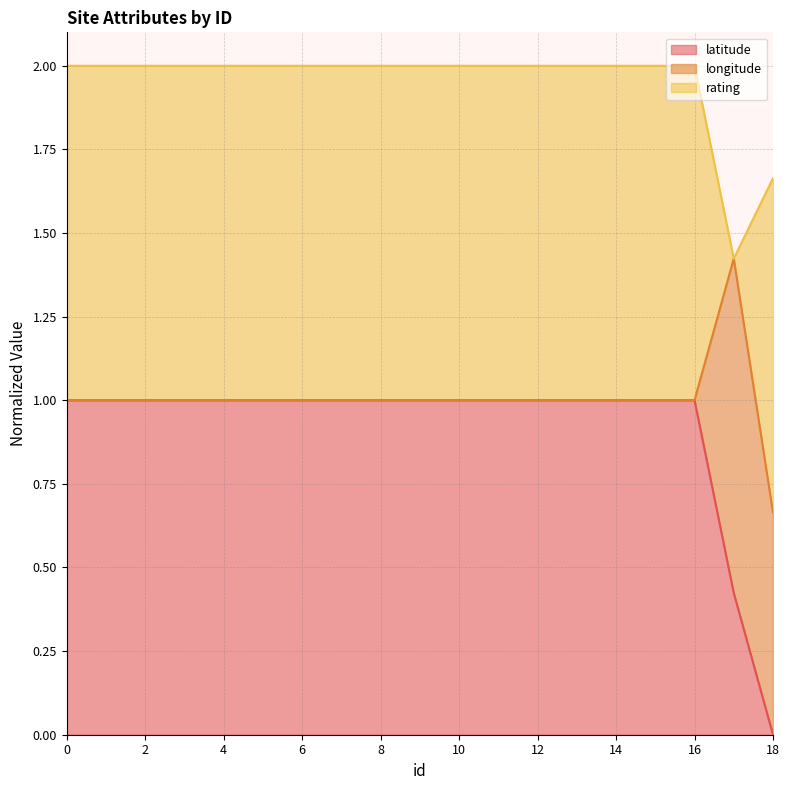

Is the value of latitude at 7 greater than the value of longitude at 8?

No